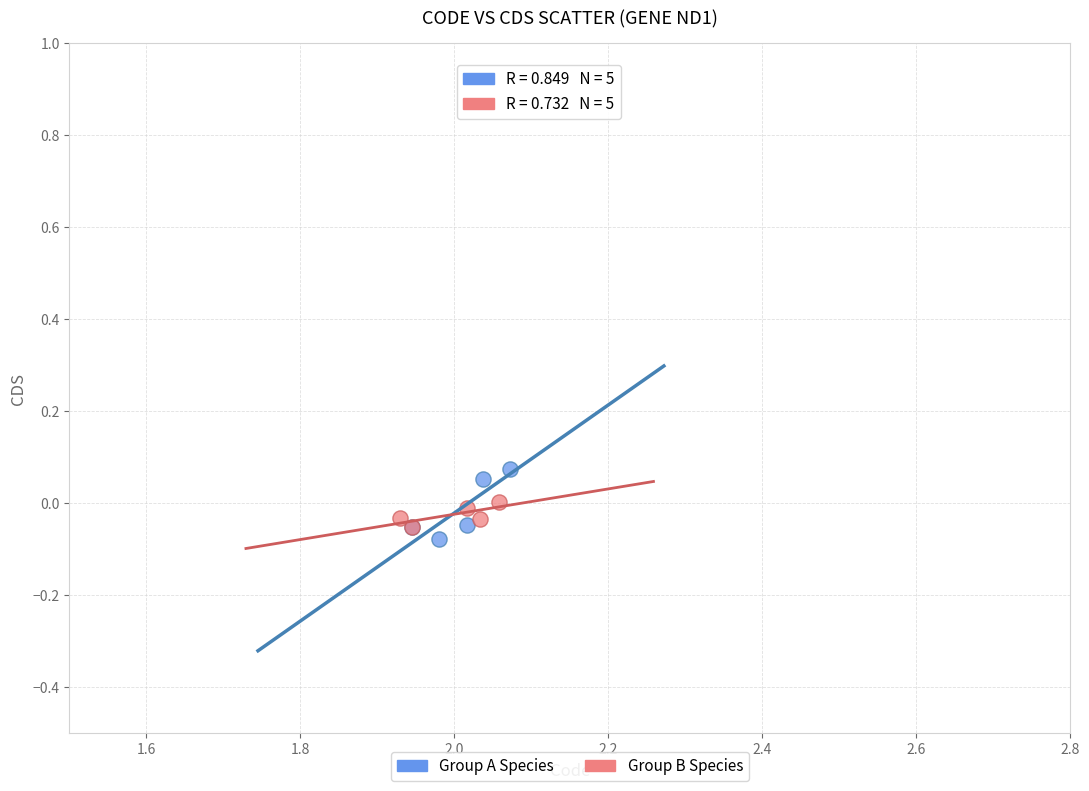

Which series contains the highest Y value?

Group A Species